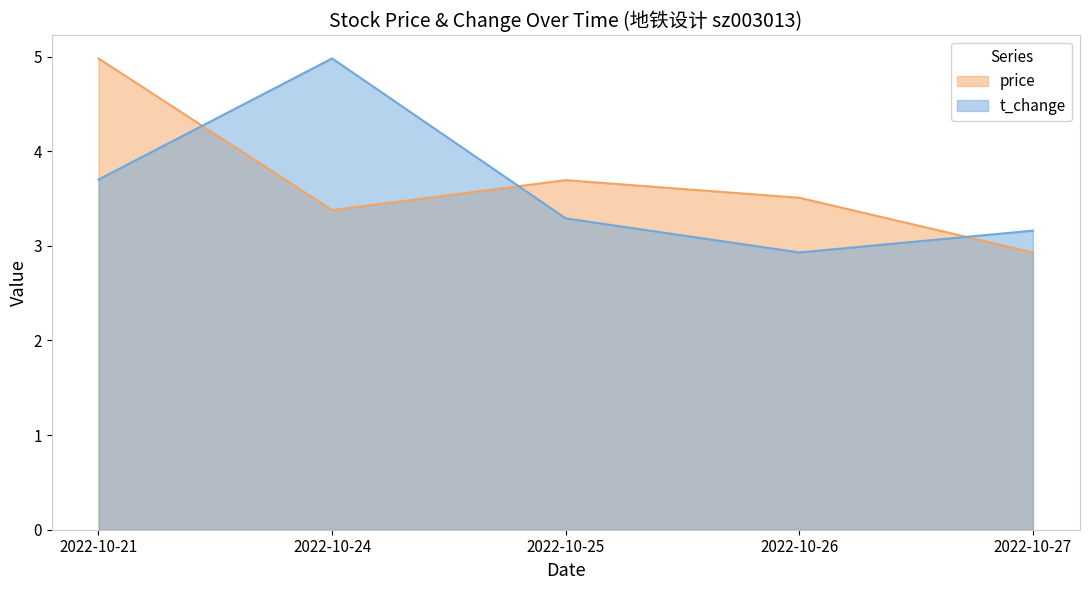

At 2022-10-24, list the series in order from smallest to largest.

price, t_change